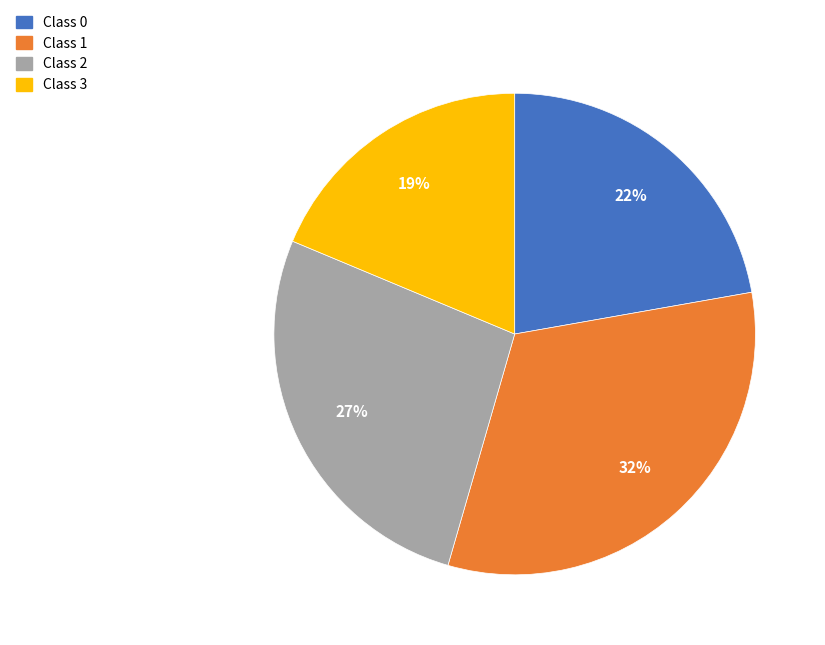

How many slices are in this pie chart?

4